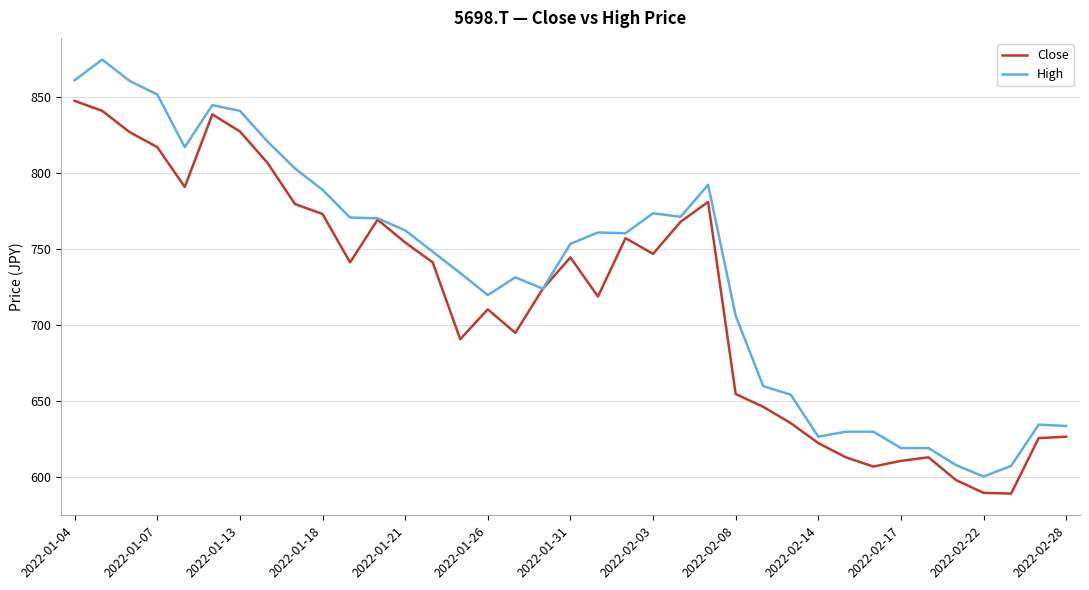

How many lines are shown in the chart?

2